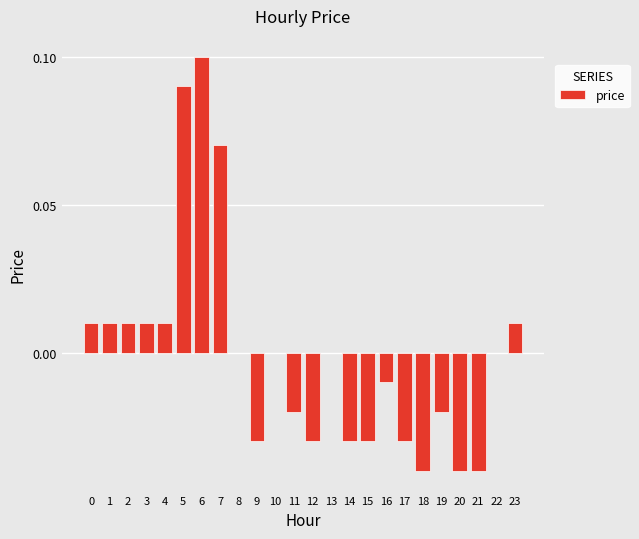

Is it true that the value at 10 is 0.1?

False